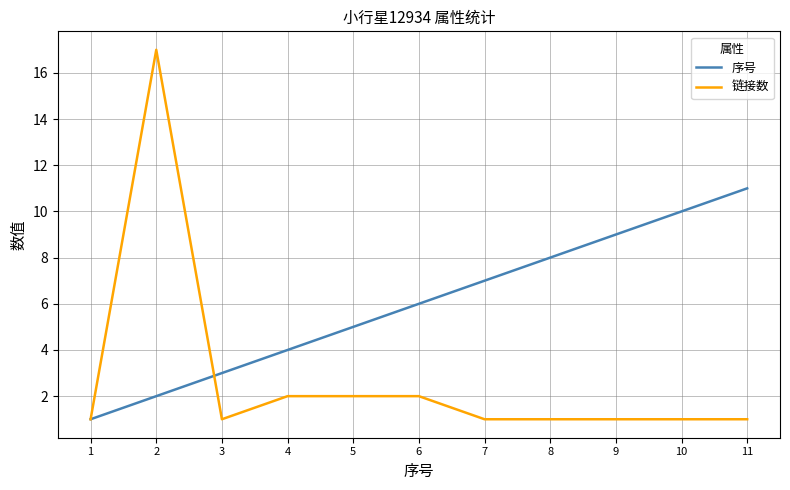

What are all the series names shown in the legend?

序号, 链接数